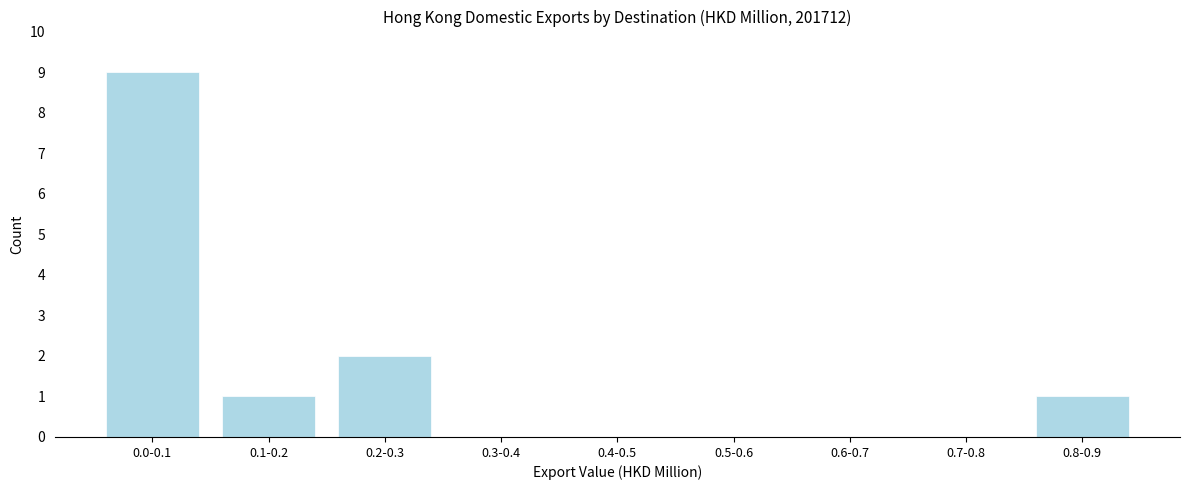

Reading right to left, transcribe all the data shown in this chart.

0.8-0.9=1	0.7-0.8=0	0.6-0.7=0	0.5-0.6=0	0.4-0.5=0	0.3-0.4=0	0.2-0.3=2	0.1-0.2=1	0.0-0.1=9